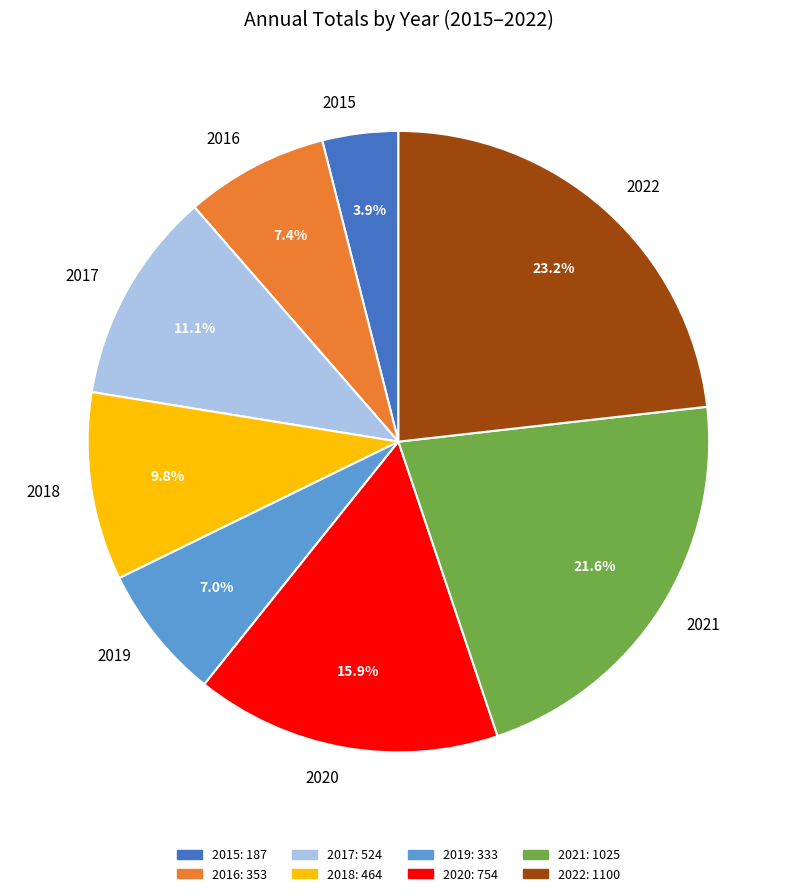

Count the number of slices in the pie.

8